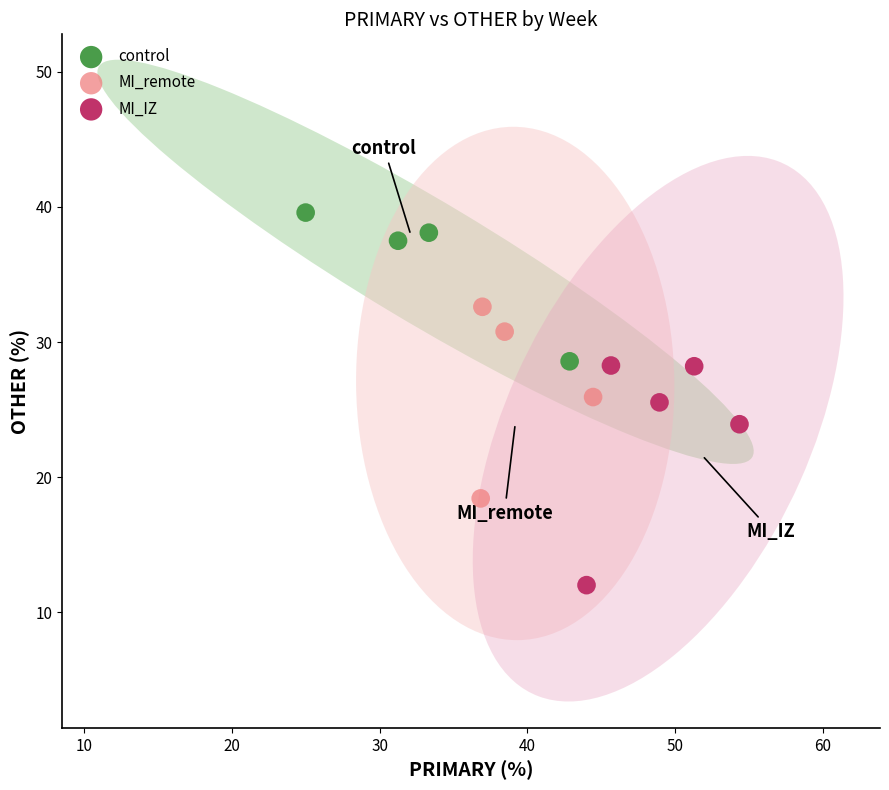

Which series has the largest Y range (max minus min)?

MI_IZ